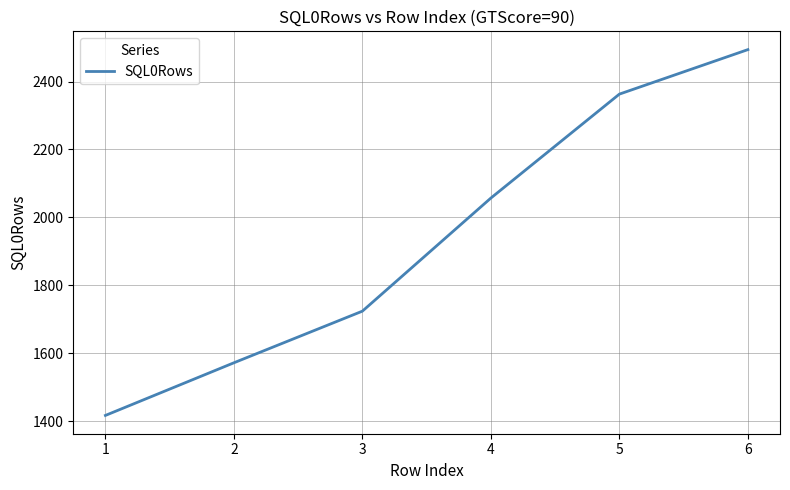

The value at 6 is 3638. True or false?

False